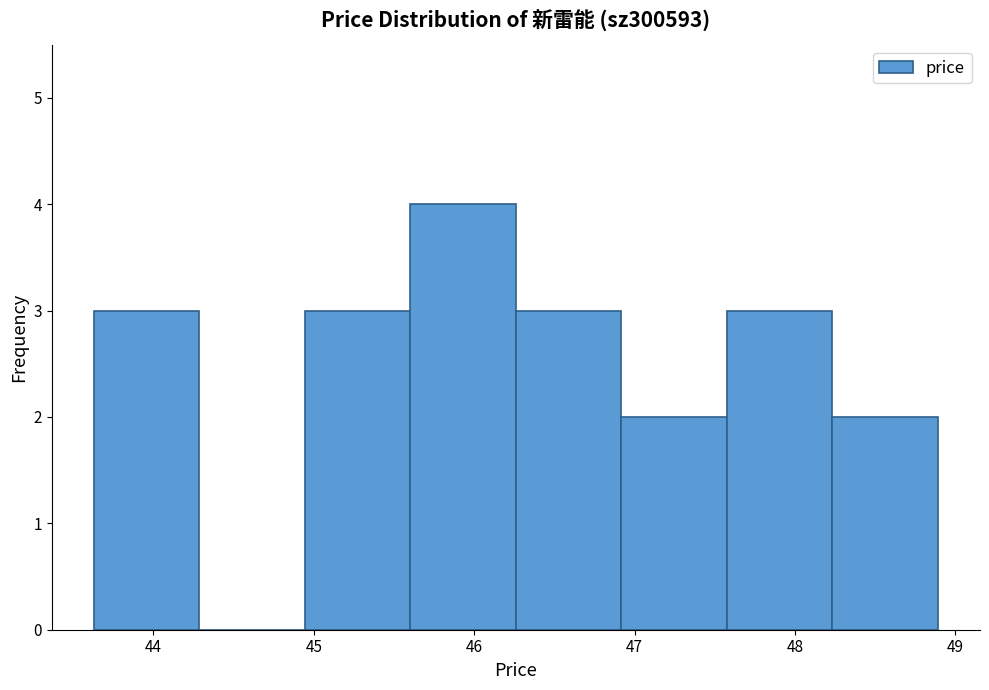

What is the height of the bar covering 47.6 to 48.2 on the x-axis? Neither the bar edges nor the heights are printed on the chart, so give them approximately, as read against the axes.

3